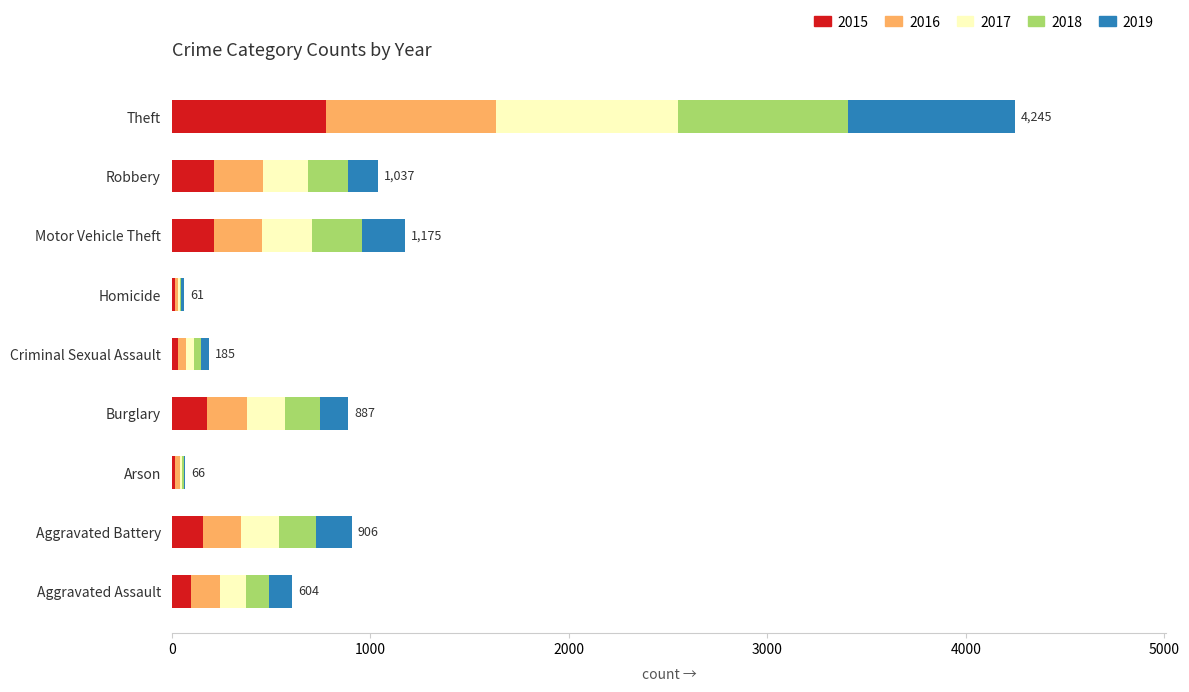

What is the total value across all series at Aggravated Assault?

604